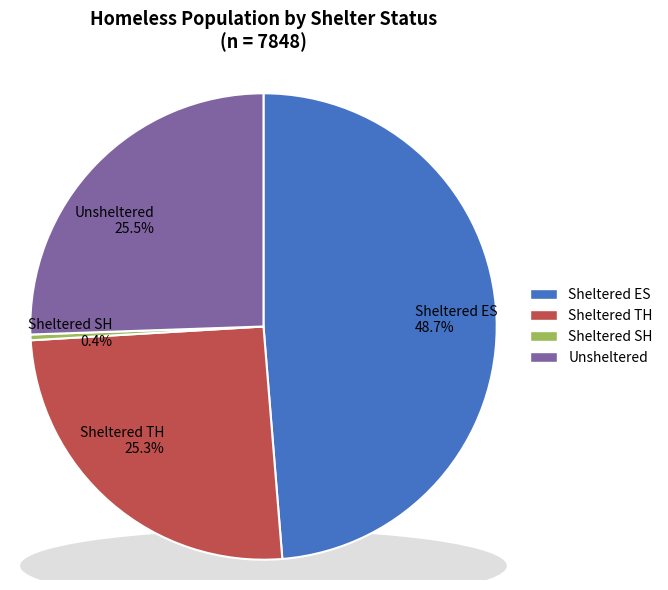

Which series has the widest spread of values?

Sheltered ES